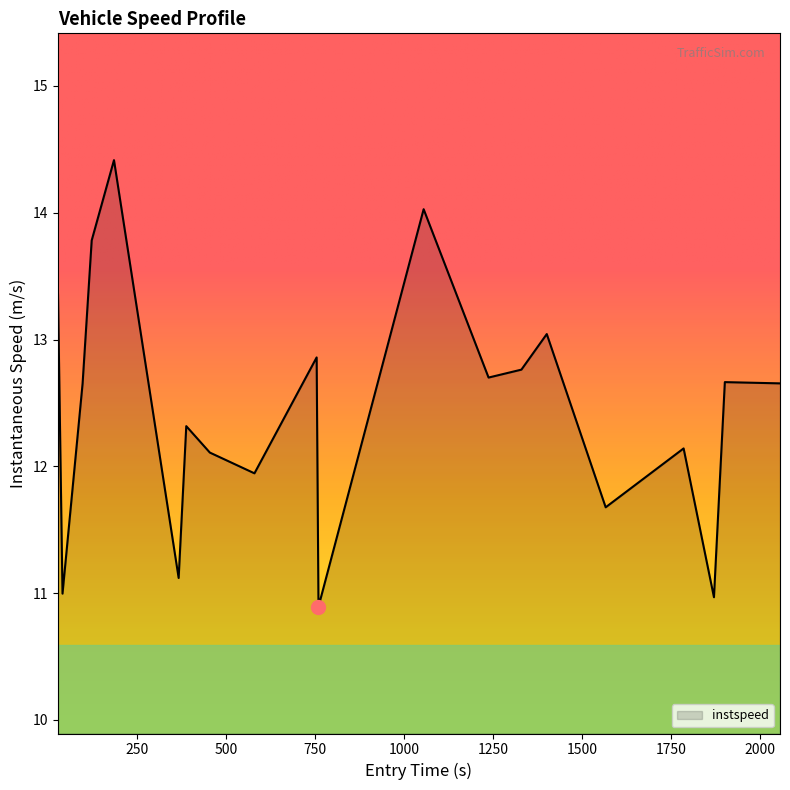

What is the smallest value displayed?

10.9